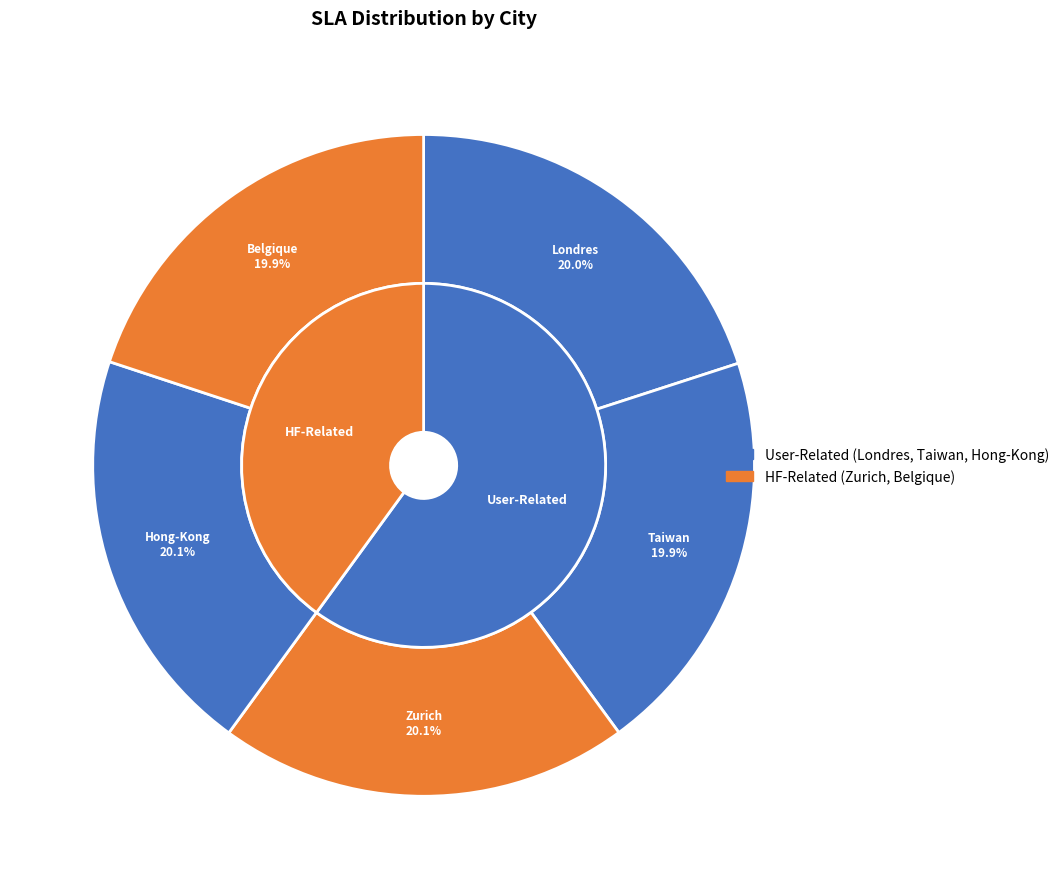

To the nearest percent, what percentage of the pie is Londres?

20%